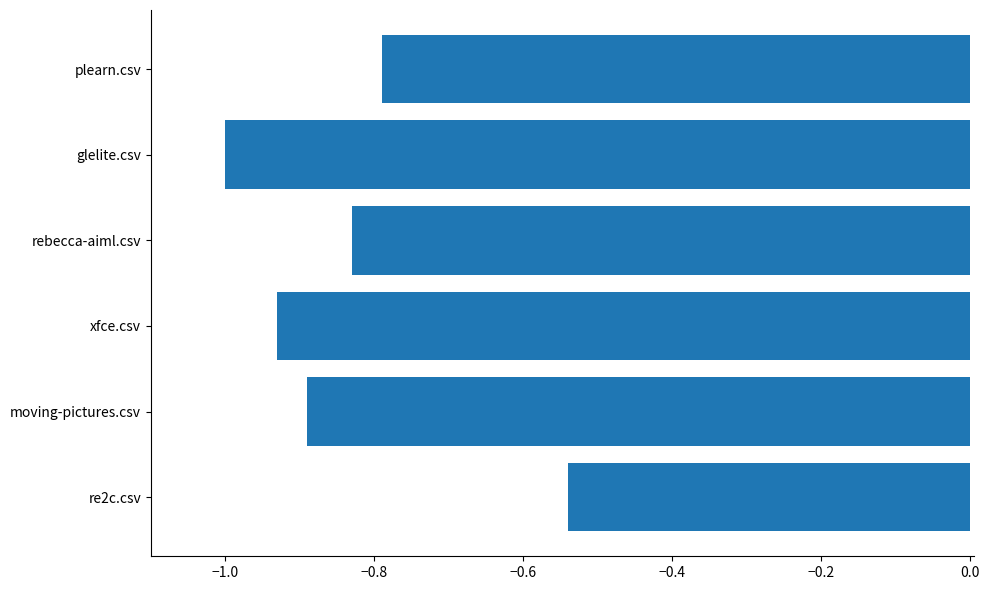

Which label corresponds to the largest value in the chart?

re2c.csv